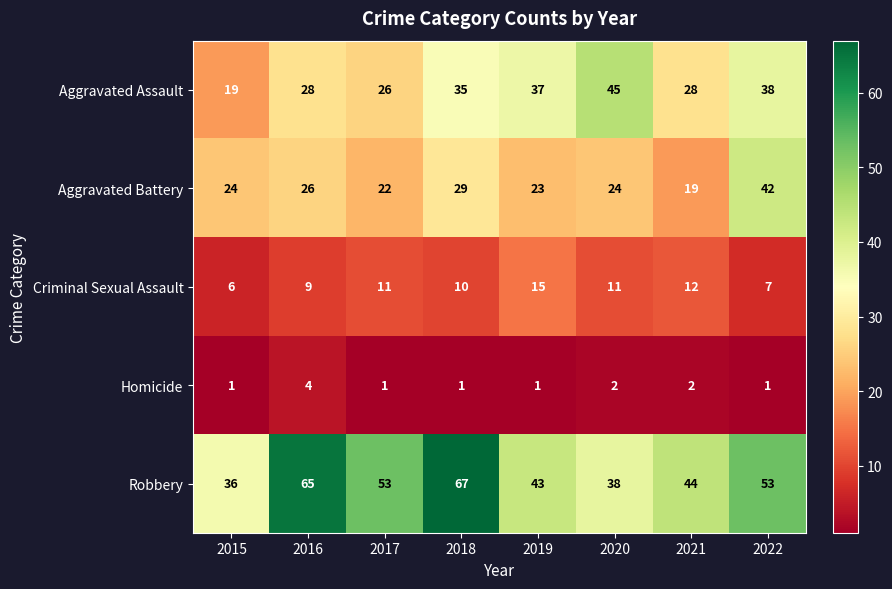

Which series has the widest spread of values?

Robbery